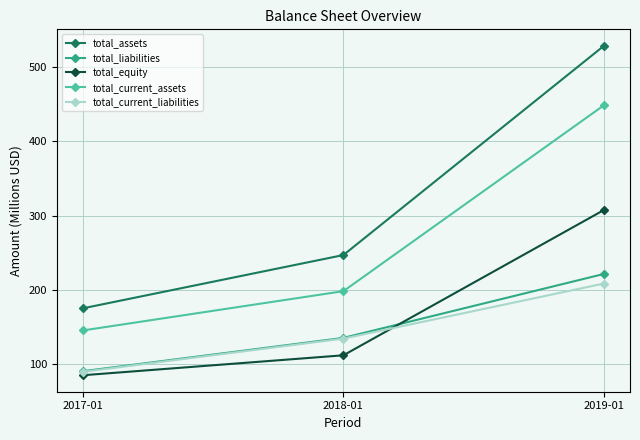

At which category is the sum across all series the highest?

2019-01